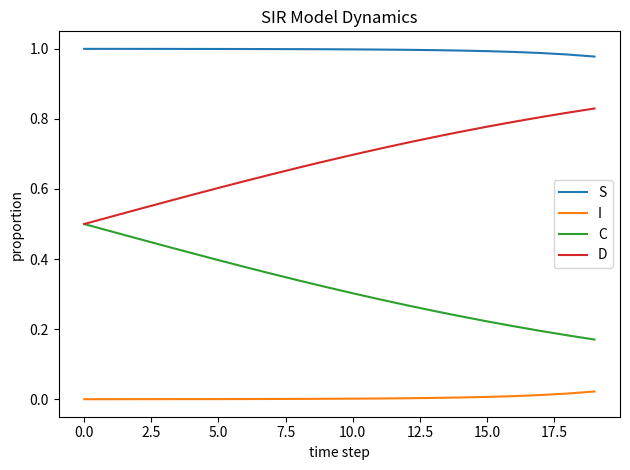

True or false: I and C intersect in this chart.

False